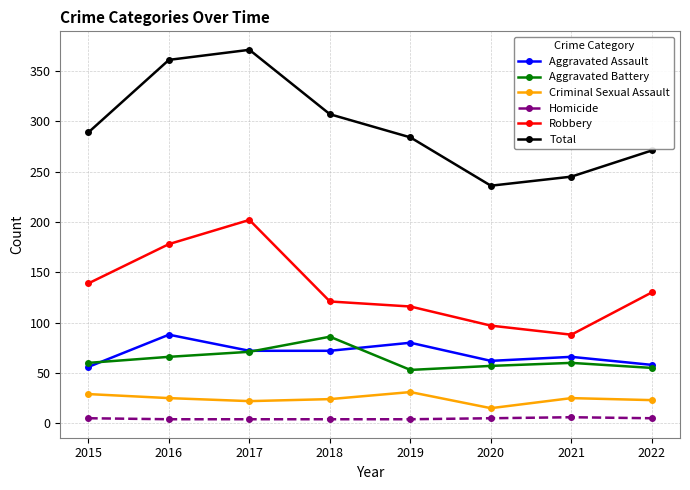

What is the smallest value displayed?

4